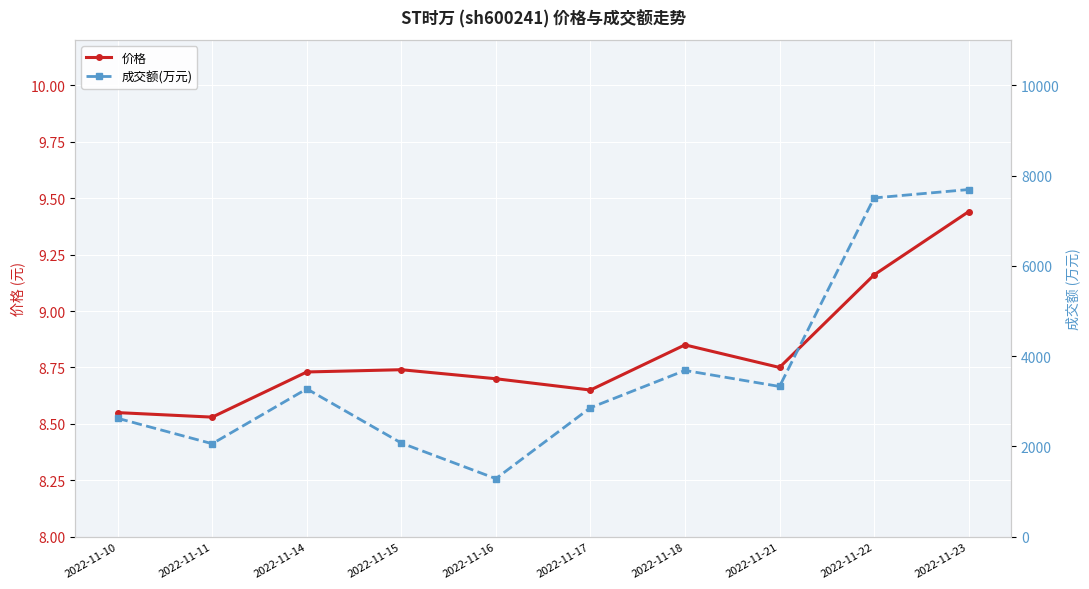

True or false: 价格 has a value of 8.7 at 2022-11-15.

True